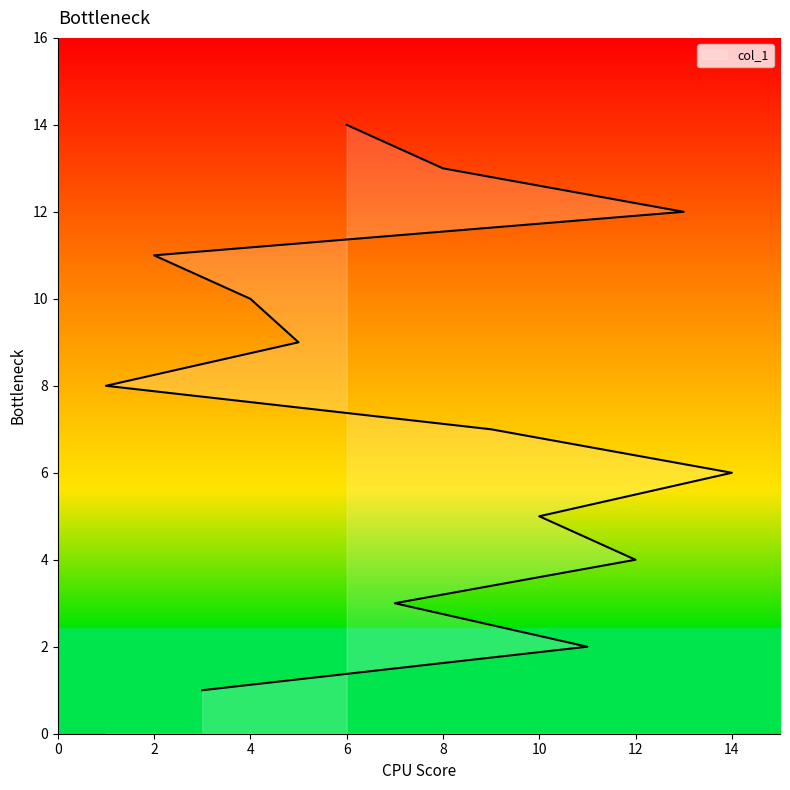

What is the minimum value shown in the chart?

1